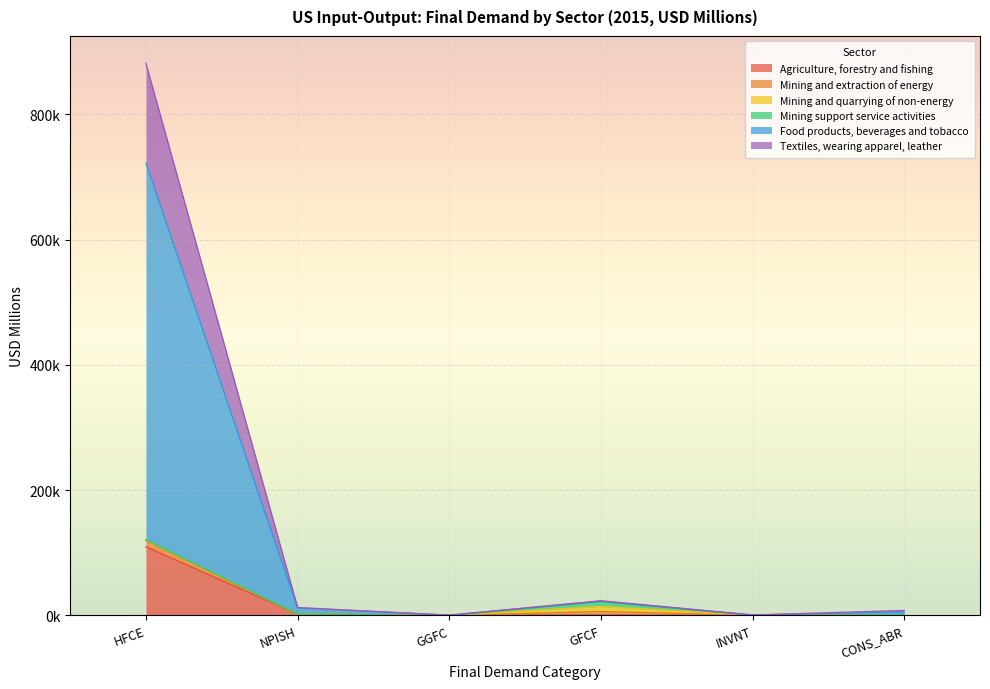

Count the number of categories in the chart.

6